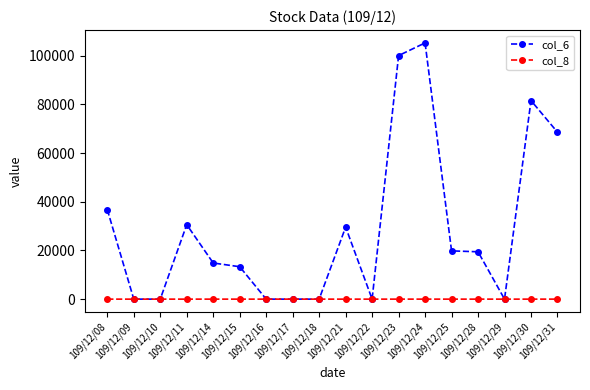

Which series has the largest total across all categories?

col_6